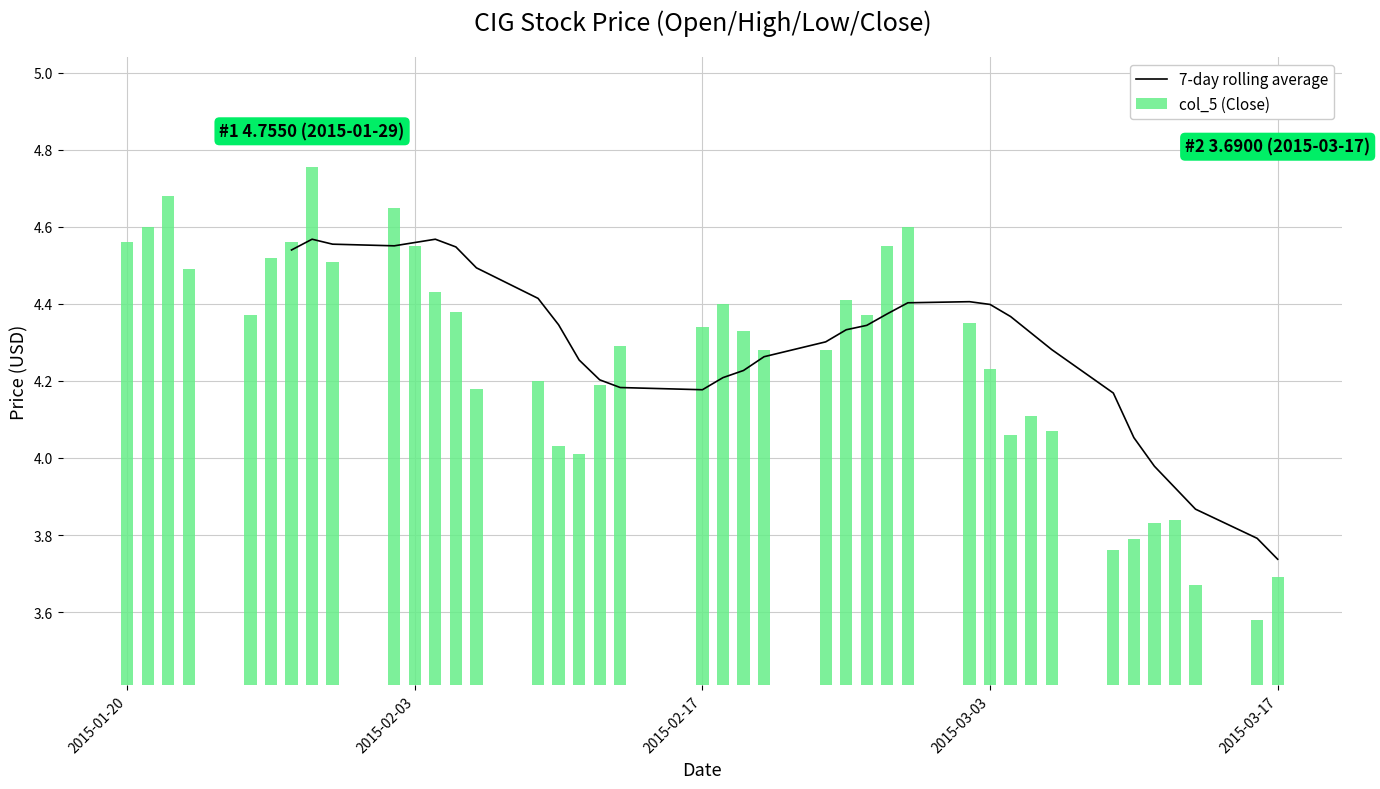

What is the maximum value shown in the chart?

4.8